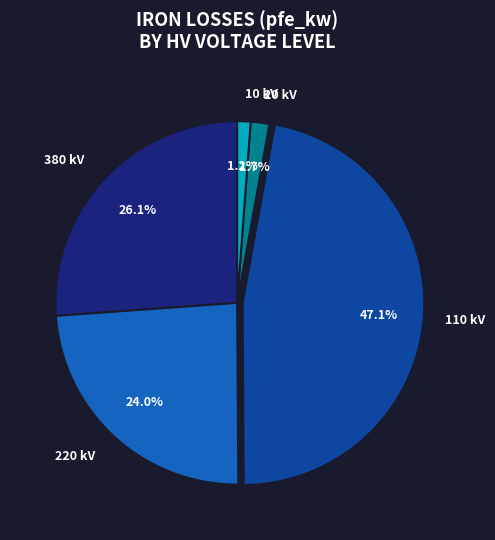

Does any single category account for the majority?

No